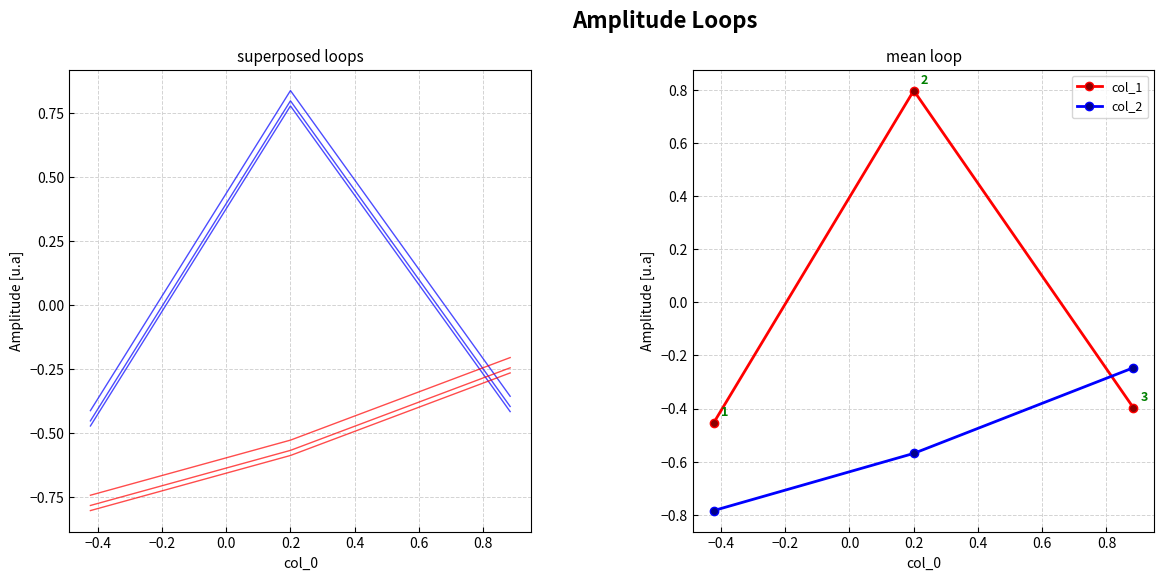

Which series has the widest spread of values?

col_1